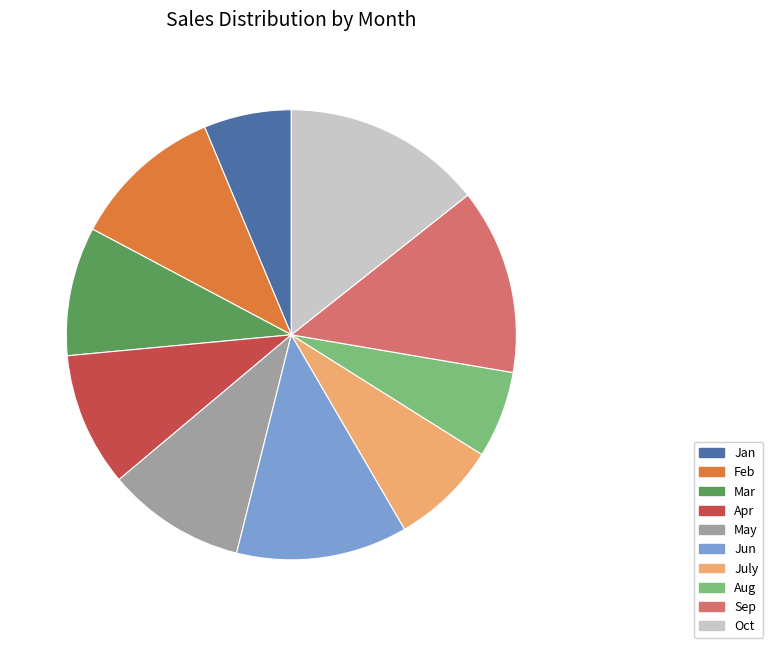

Which category has the smallest portion of the pie?

Aug